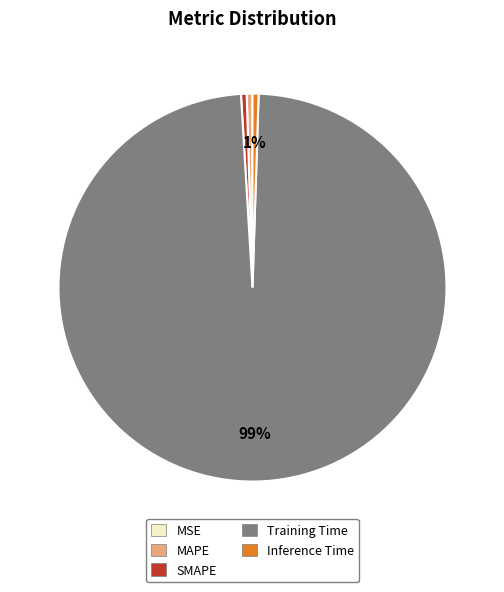

Is it true that MAPE is 0% of the pie?

True